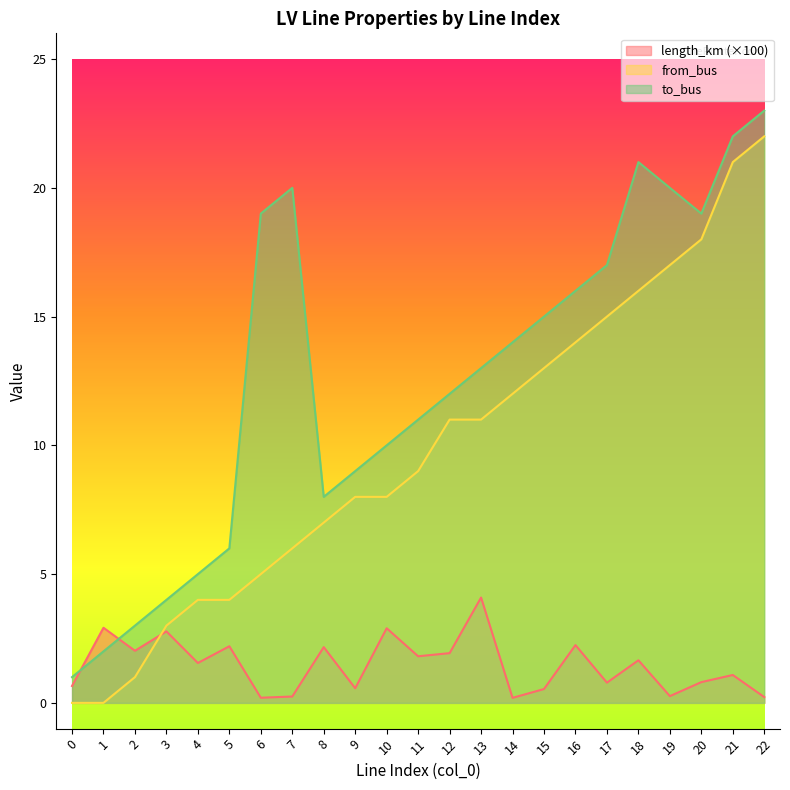

How many data points does each series have?

23